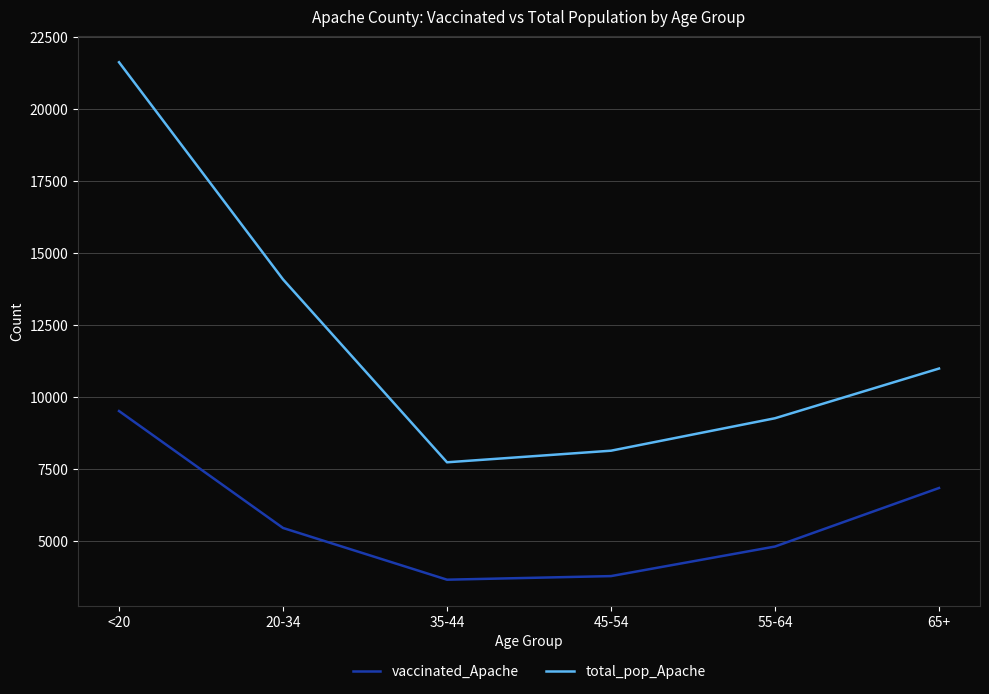

Which category has the lowest value in the total_pop_Apache series?

35-44